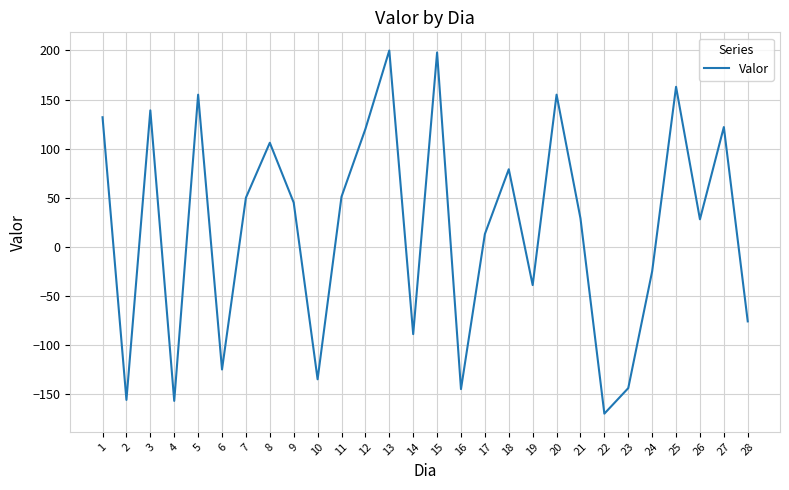

What is the change in value from 12 to 18?

-41